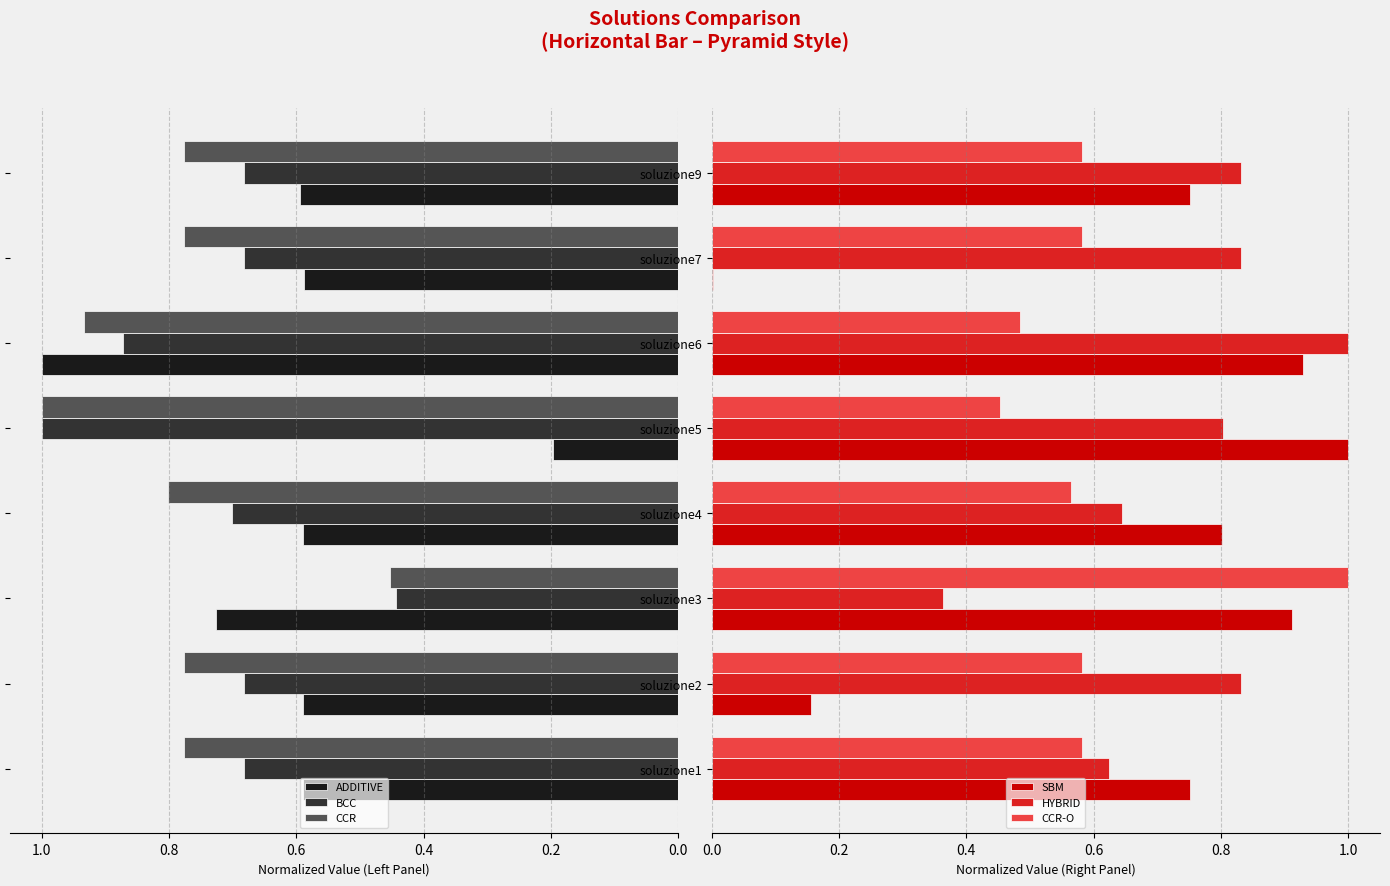

What is the maximum value for CCR?

1.0